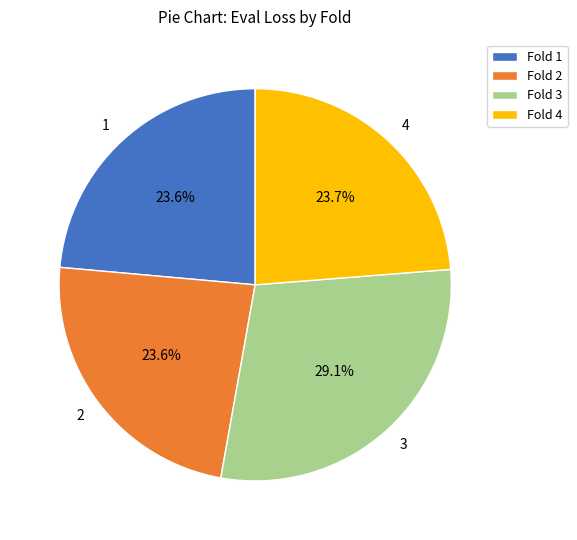

Does any single category account for the majority?

No